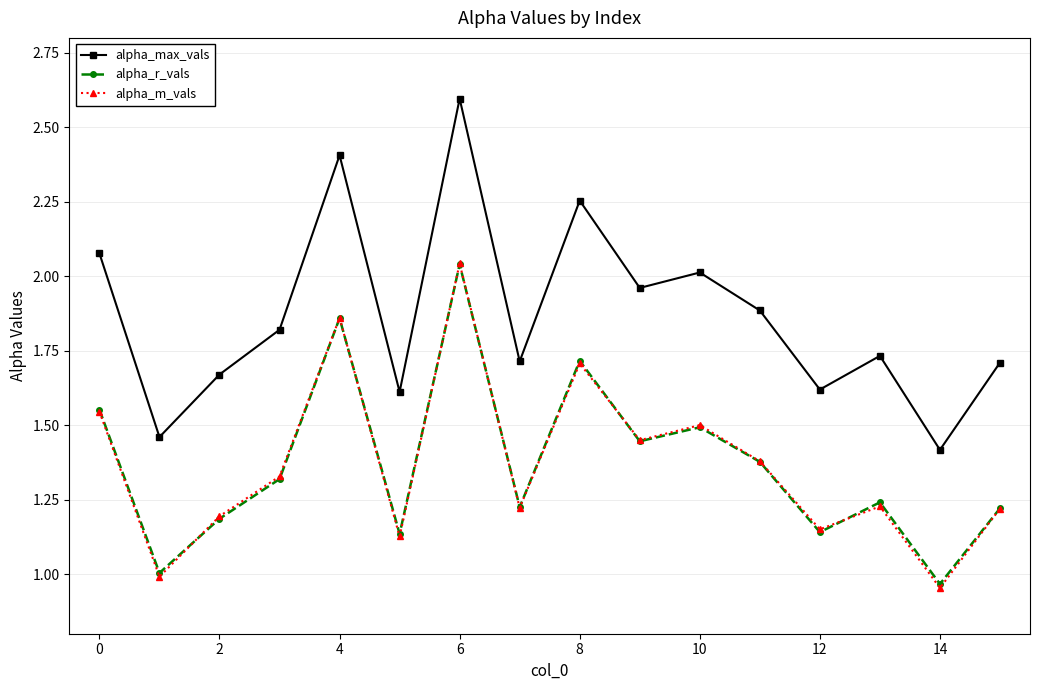

After their last crossing, which series has the higher values: alpha_r_vals or alpha_m_vals?

alpha_r_vals